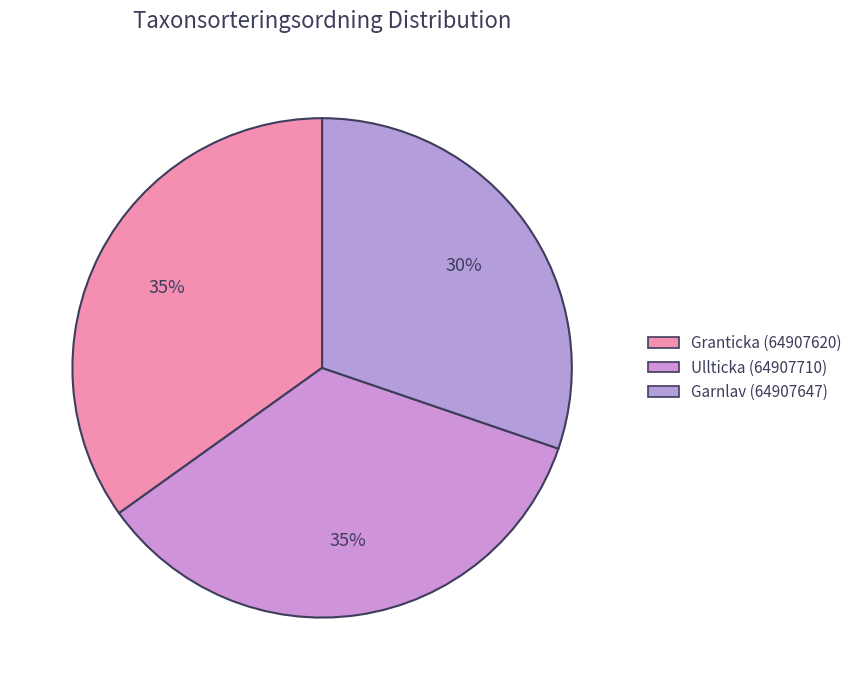

Is there any slice that represents more than half of the pie?

No